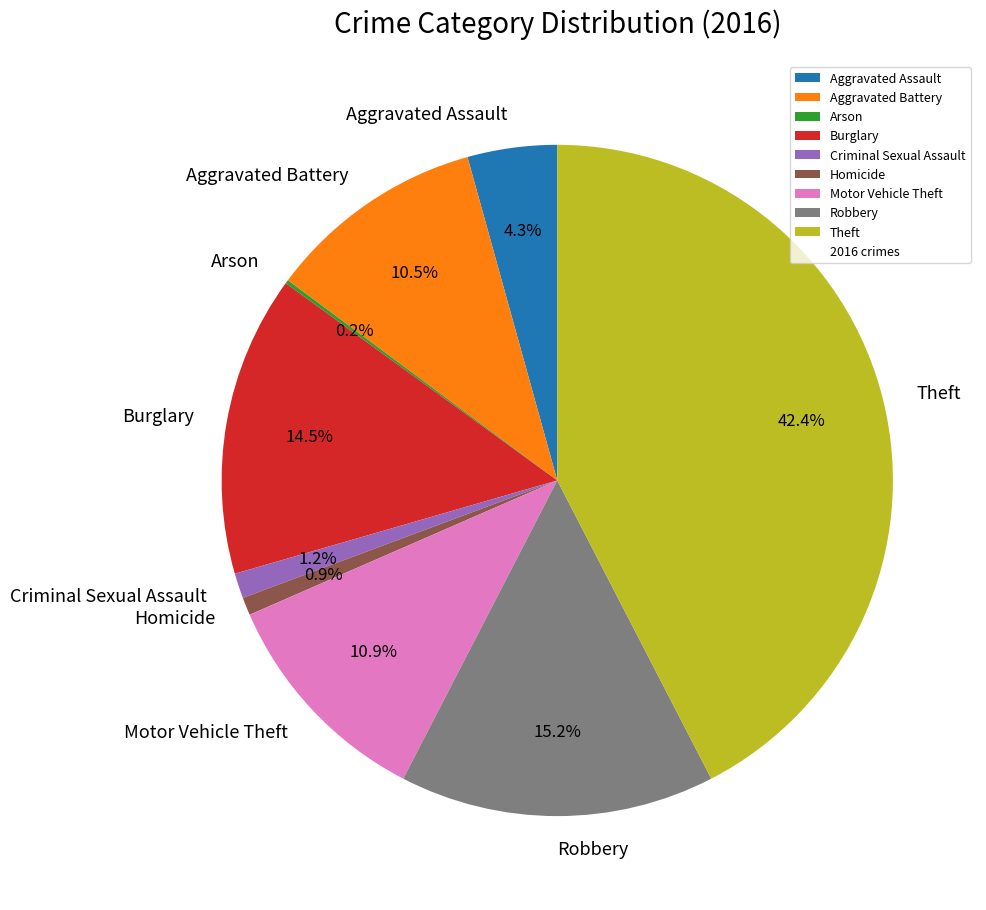

Do Aggravated Assault and Criminal Sexual Assault together represent more than half of the pie?

No